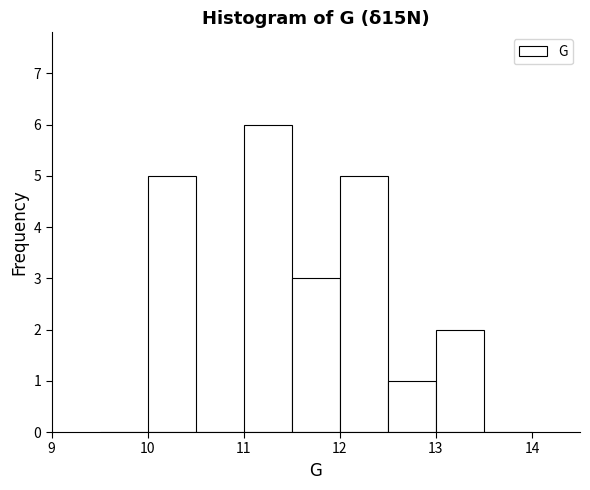

Reading left to right, list every bar in this chart as the range it spans on the x-axis followed by its height. The values are not printed on the chart, so give them approximately, as read against the axis.

9.5 to 10.0: 0
10.0 to 10.5: 5
10.5 to 11.0: 0
11.0 to 11.5: 6
11.5 to 12.0: 3
12.0 to 12.5: 5
12.5 to 13.0: 1
13.0 to 13.5: 2
13.5 to 14.0: 0